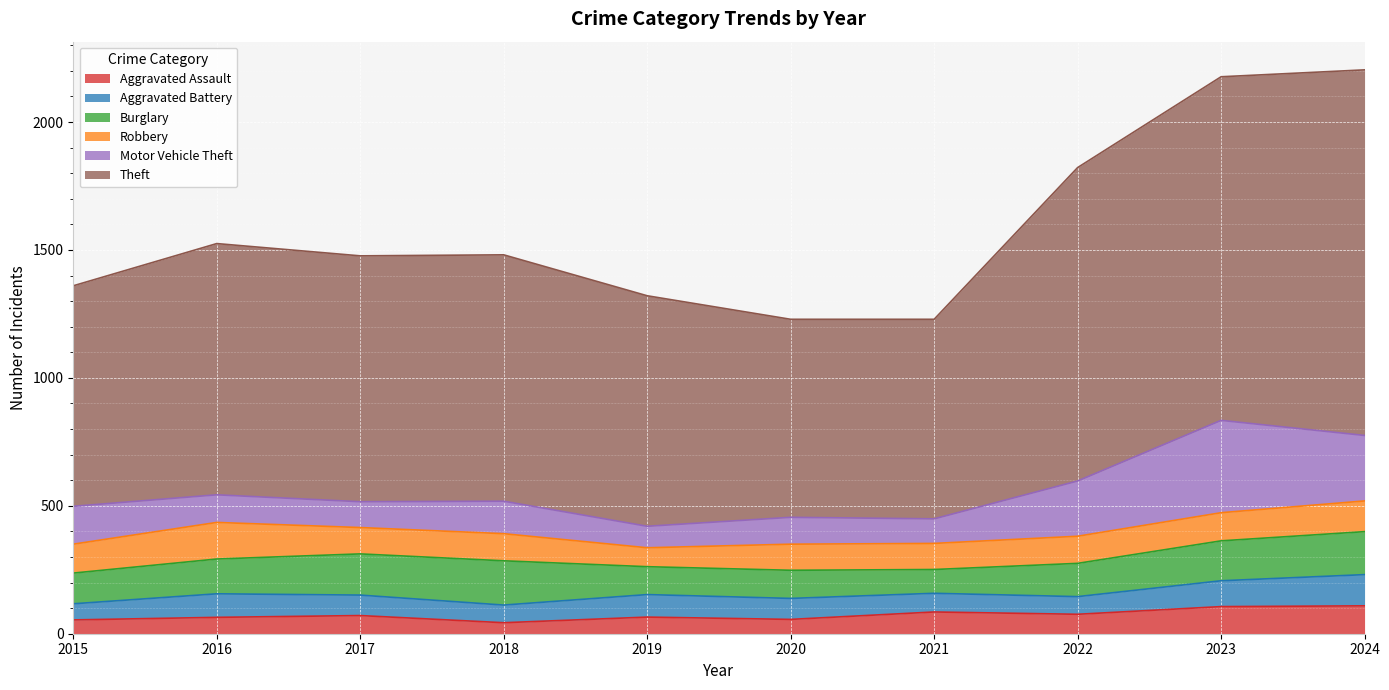

Reading left to right, transcribe all the data shown in this chart.

Aggravated Assault: 54	64	71	43	65	56	85	76	106	109
Aggravated Battery: 63	92	80	69	88	82	73	69	101	122
Burglary: 120	136	161	173	109	110	93	130	156	168
Robbery: 113	143	103	106	74	102	102	106	110	120
Motor Vehicle Theft: 148	108	101	127	84	105	96	216	361	256
Theft: 862	982	961	963	901	774	780	1225	1343	1429